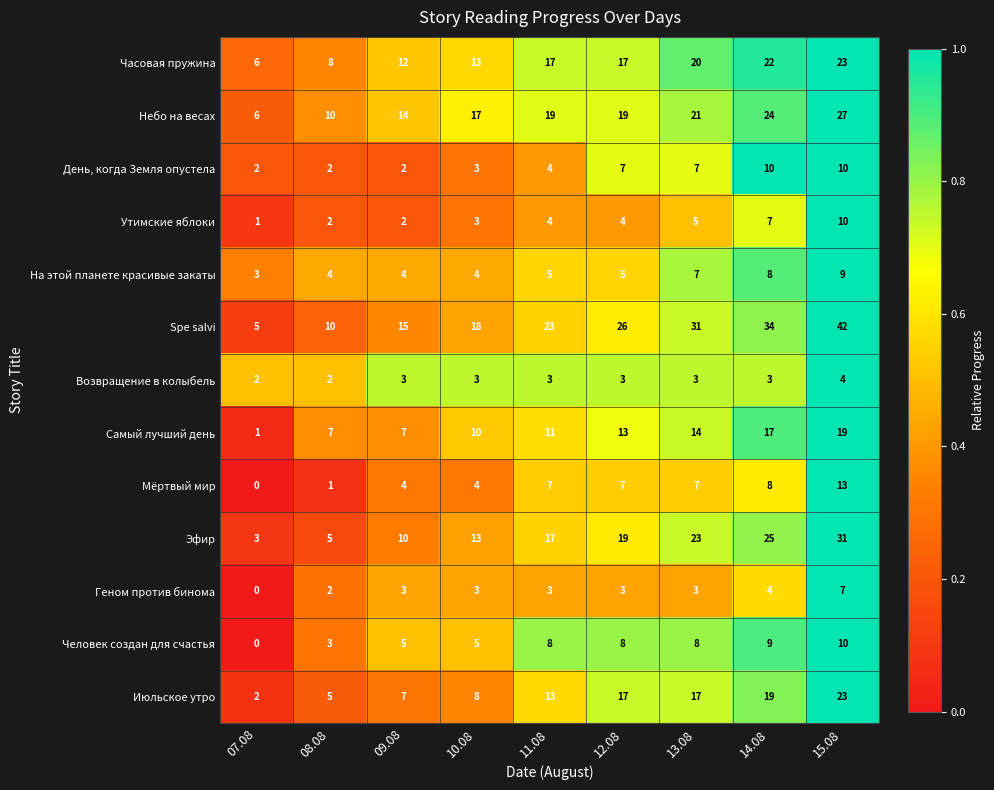

Where is Небо на весах nearest to the value 16?

10.08